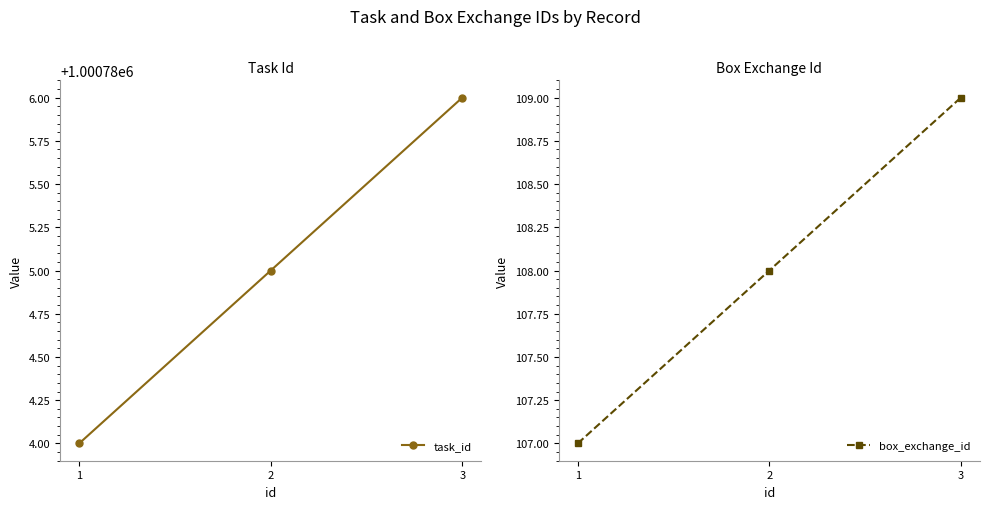

At which label does task_id reach its peak?

3